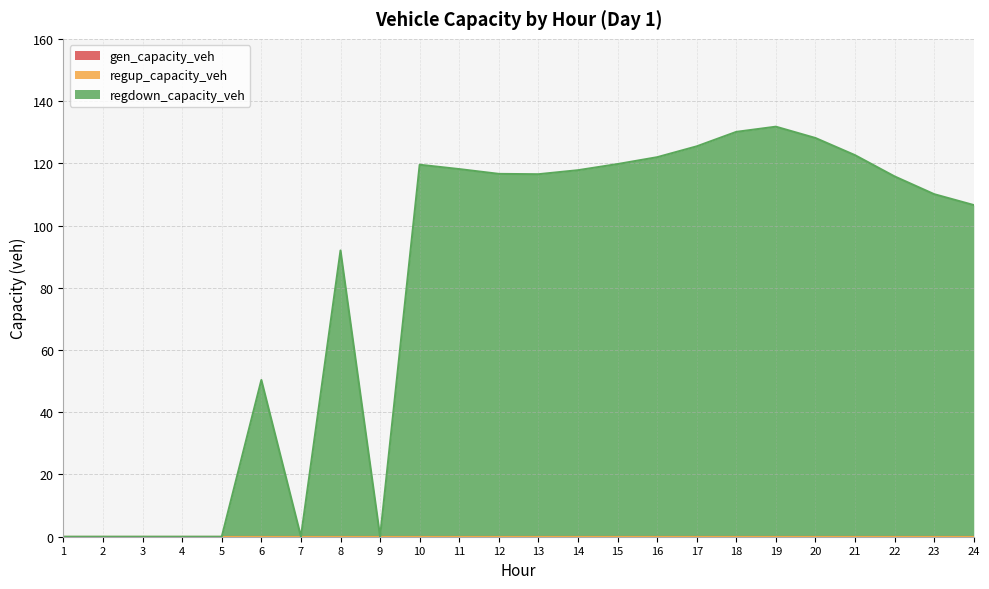

True or false: regdown_capacity_veh has a value of 118.1 at 11.

True